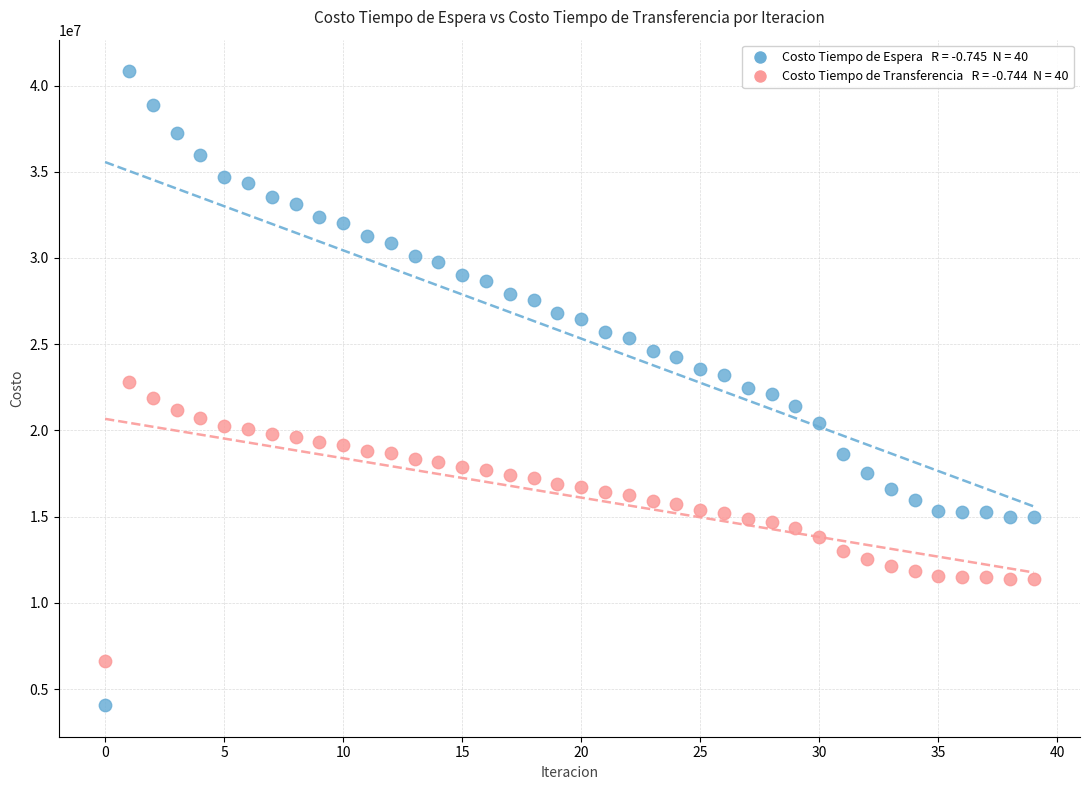

Across all data points, what is the range of Y values (max minus min)?

36738484.0